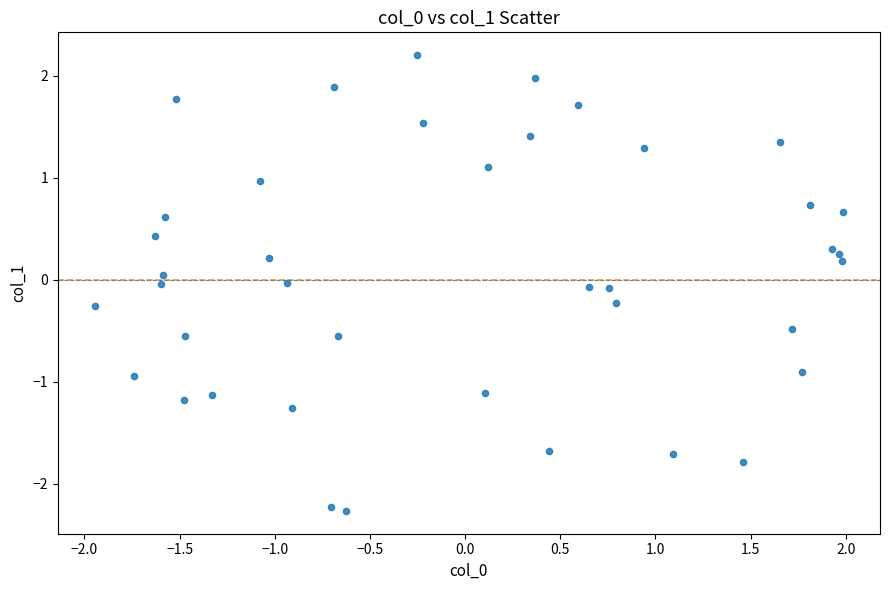

What is the range of X values (max minus min)?

3.9